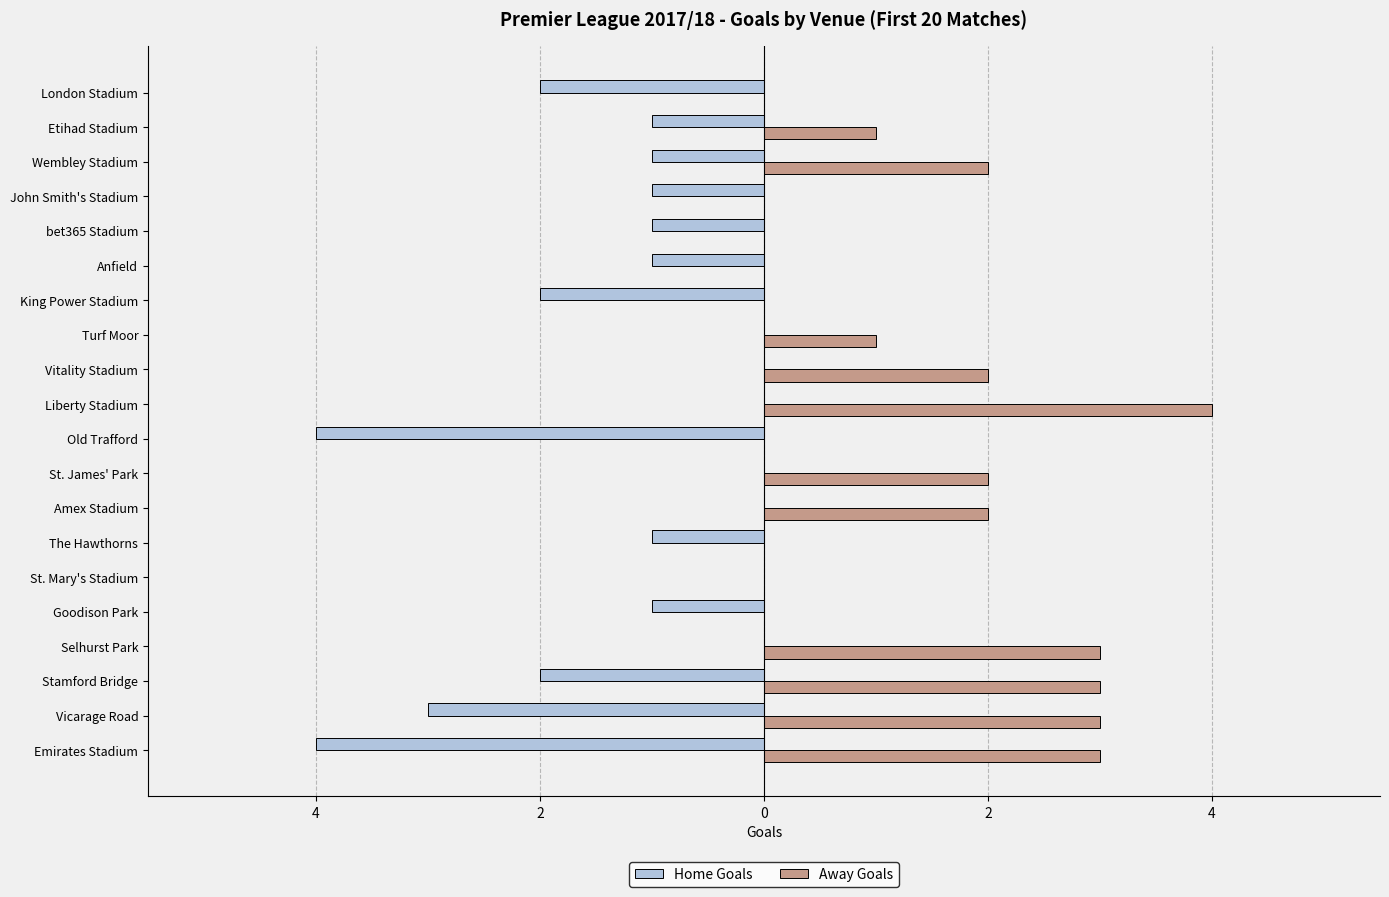

What are all the series names shown in the legend?

Home Goals, Away Goals